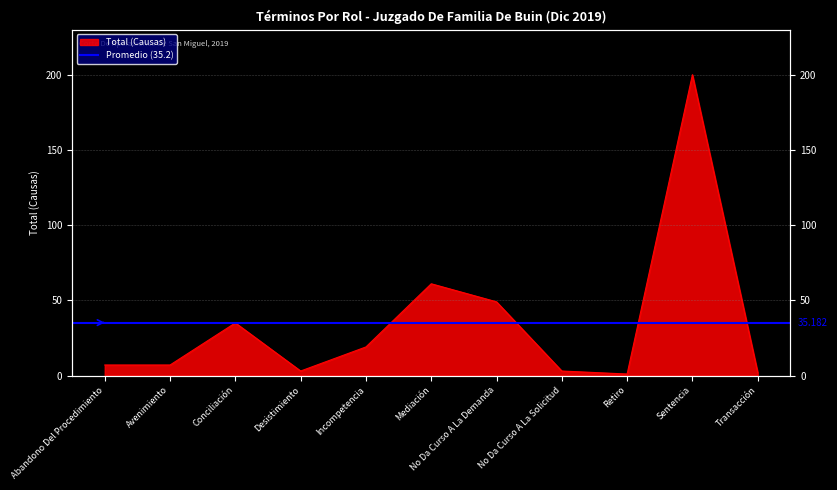

What is the change in value from Conciliación to No Da Curso A La Solicitud?

-32